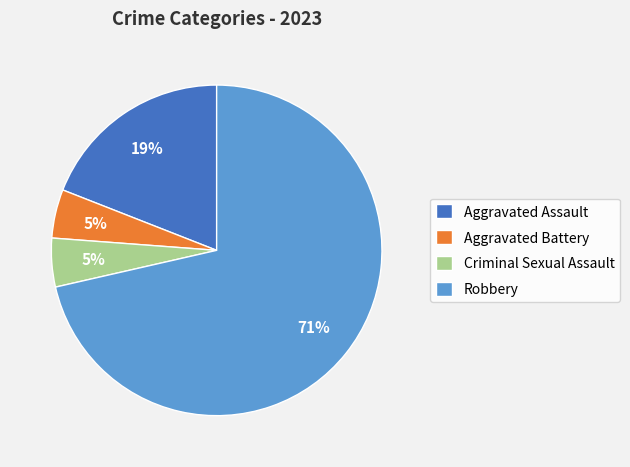

The Aggravated Battery slice represents 5% of the pie. True or false?

True